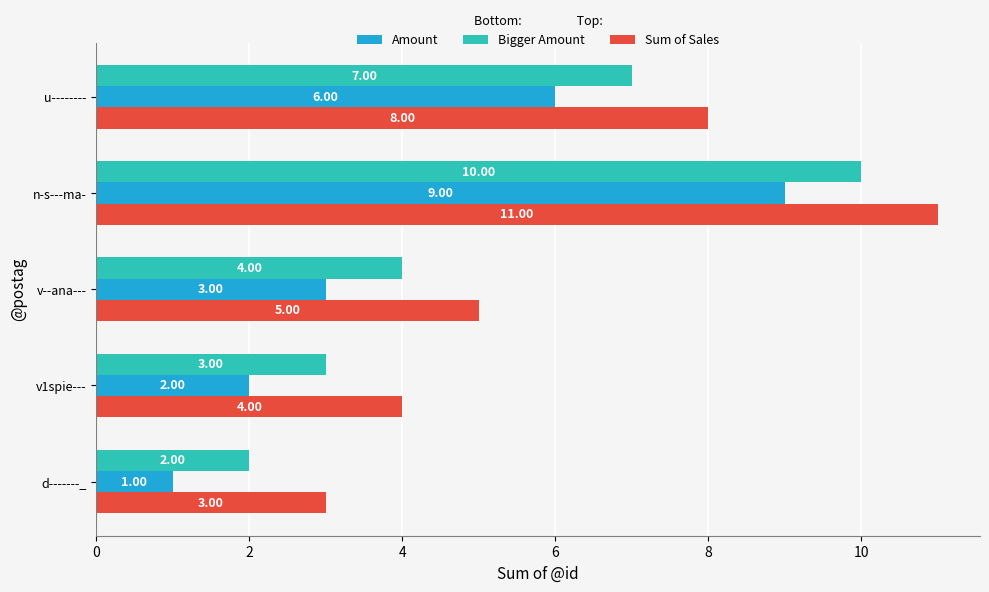

At which category is the sum across all series the highest?

n-s---ma-